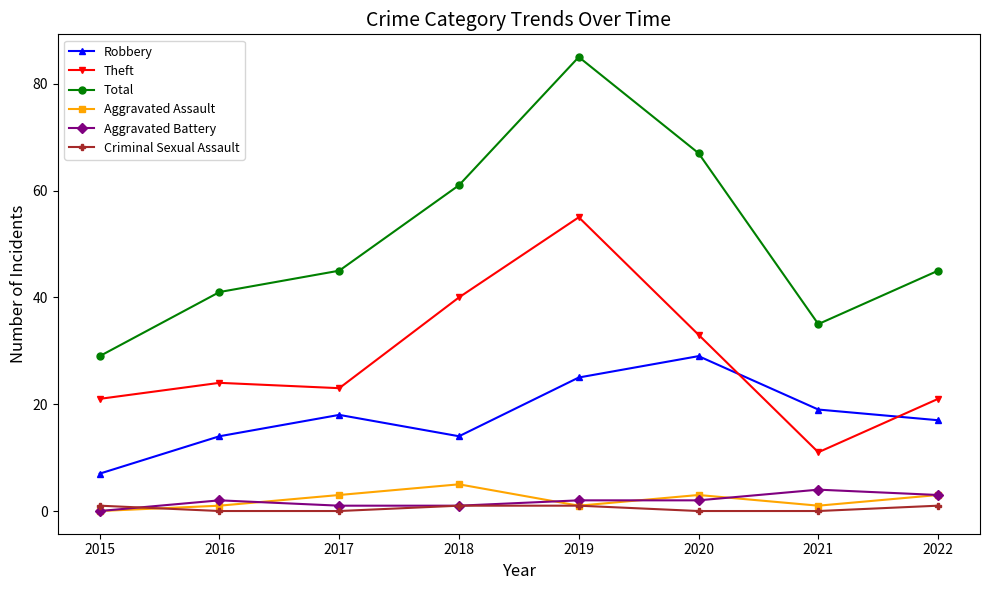

True or false: Robbery and Aggravated Assault cross at least once.

False